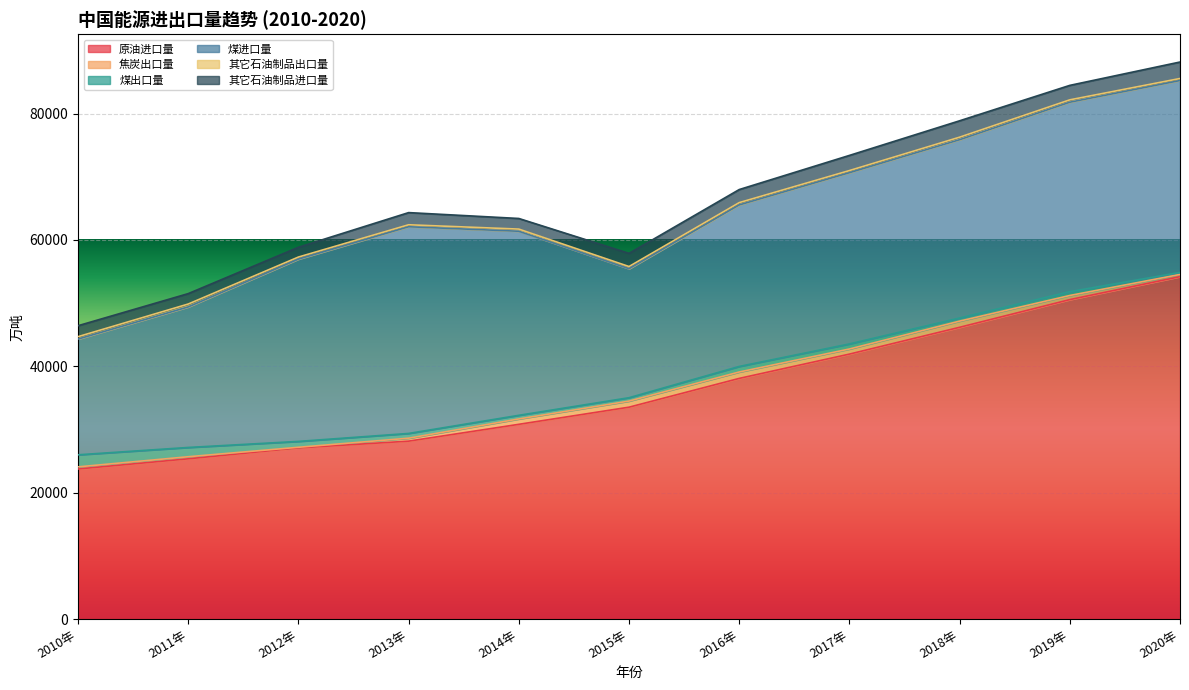

List the labels in order of 煤出口量 value, smallest first.

2020年, 2018年, 2015年, 2014年, 2019年, 2013年, 2017年, 2016年, 2012年, 2011年, 2010年